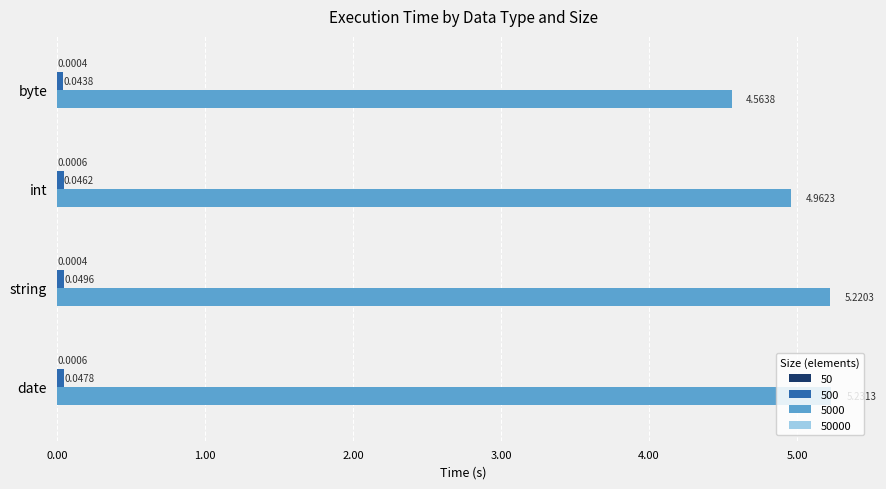

At which category is the sum across all series the highest?

date